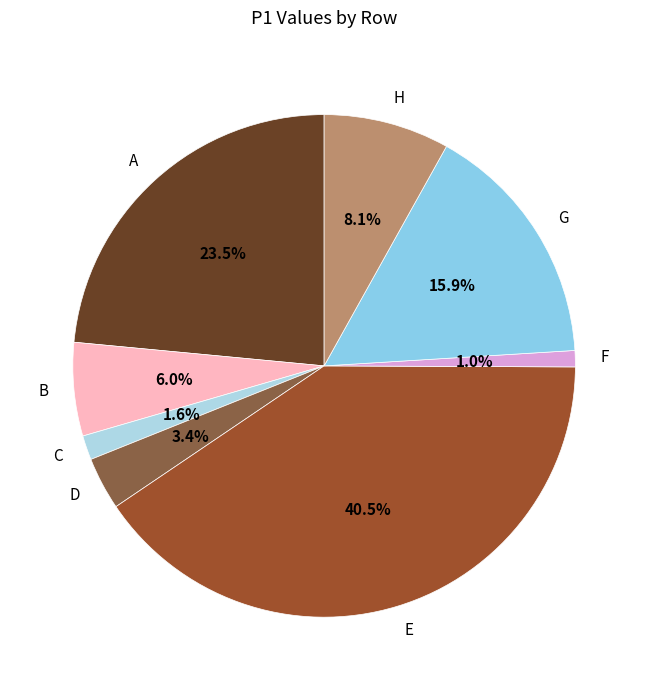

Between B and E, which is larger?

E